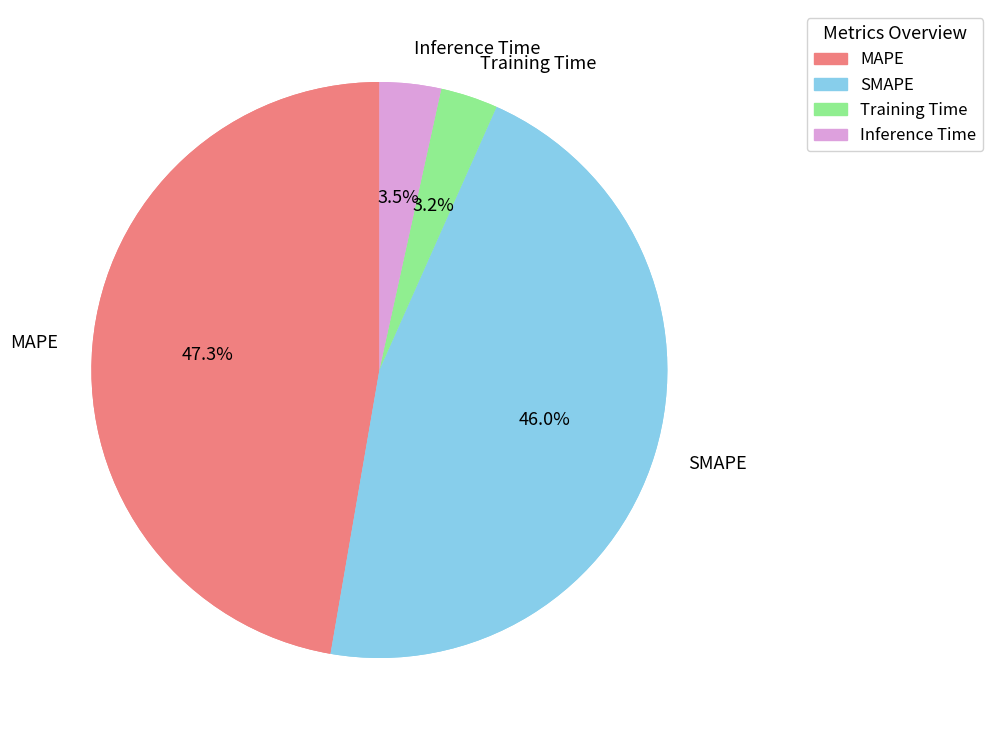

Do Inference Time and MAPE together represent more than half of the pie?

Yes